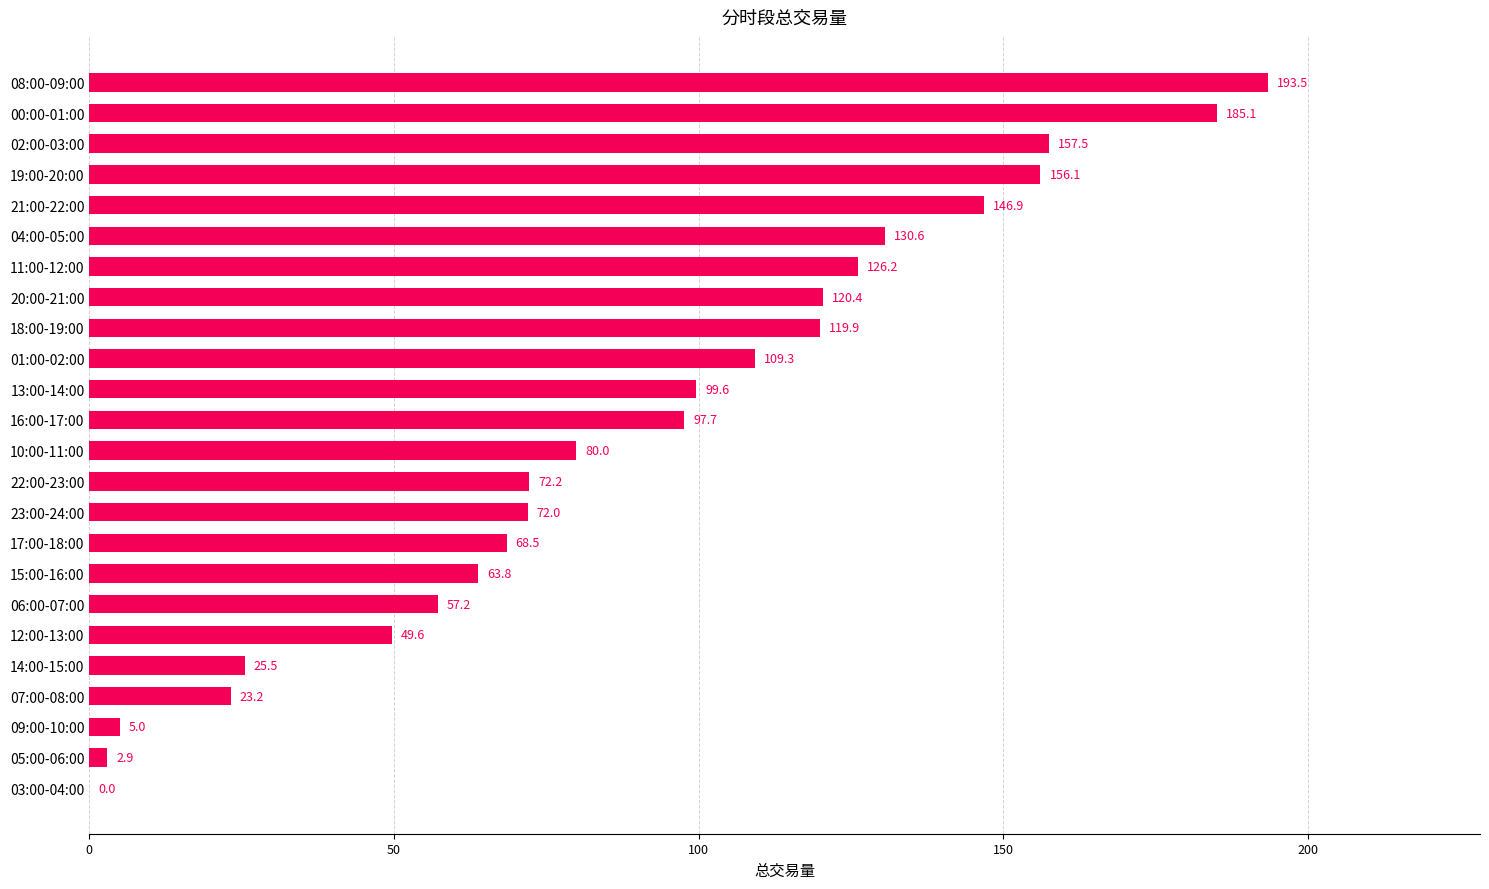

What is the maximum value shown in the chart?

193.5